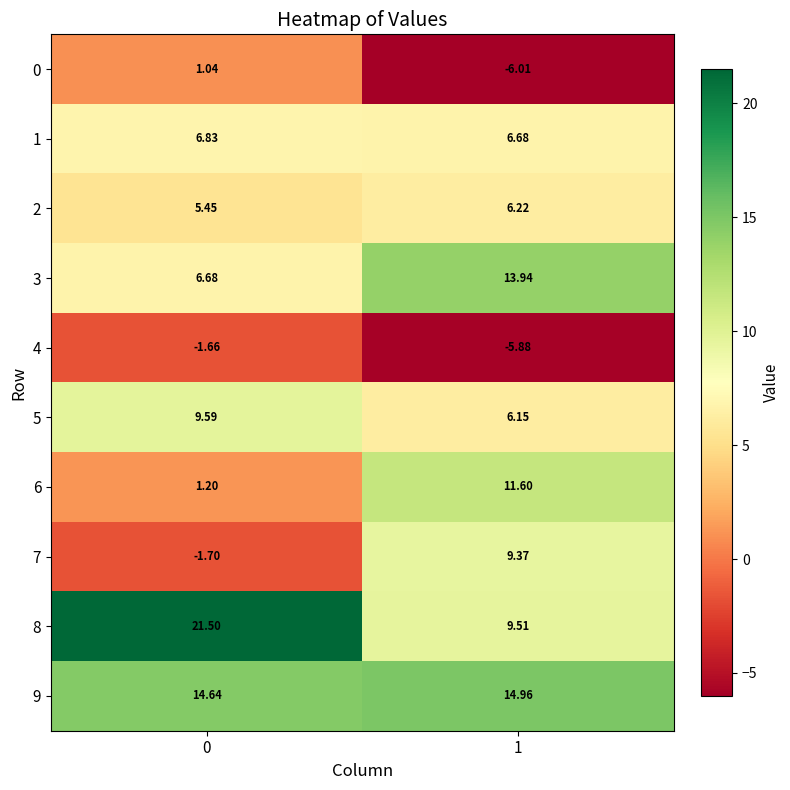

Is the value of 4 at 1 greater than the value of 2 at 0?

No